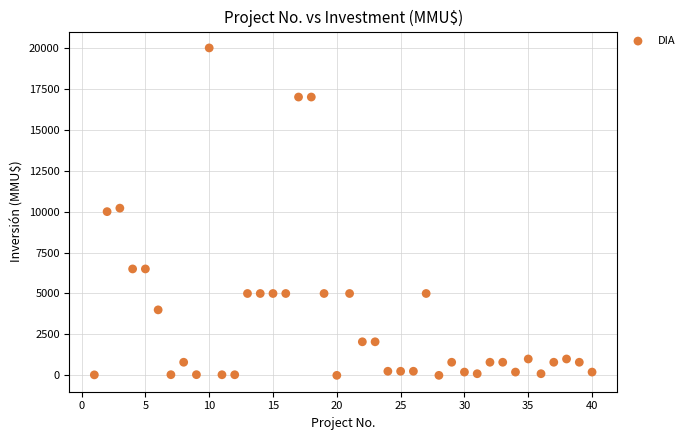

What is the range of X values (max minus min)?

39